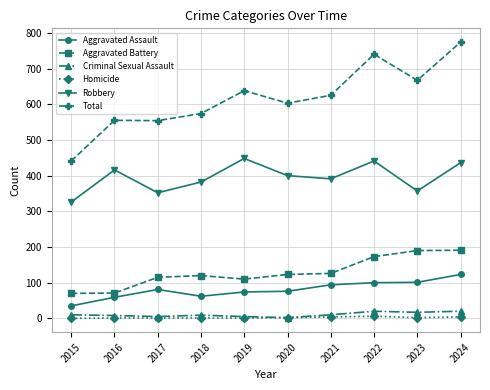

How many distinct data groups are displayed?

6